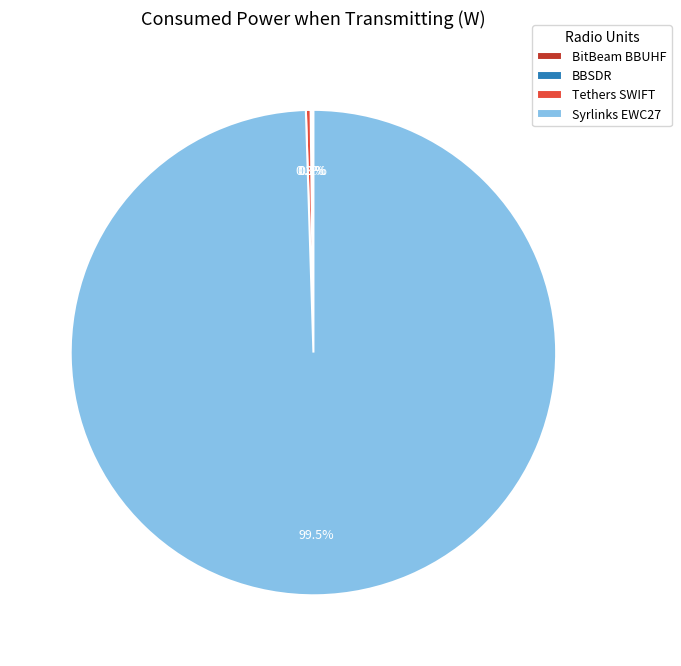

To the nearest percent, what is the difference between the Tethers SWIFT and Syrlinks EWC27 slice percentages?

99%